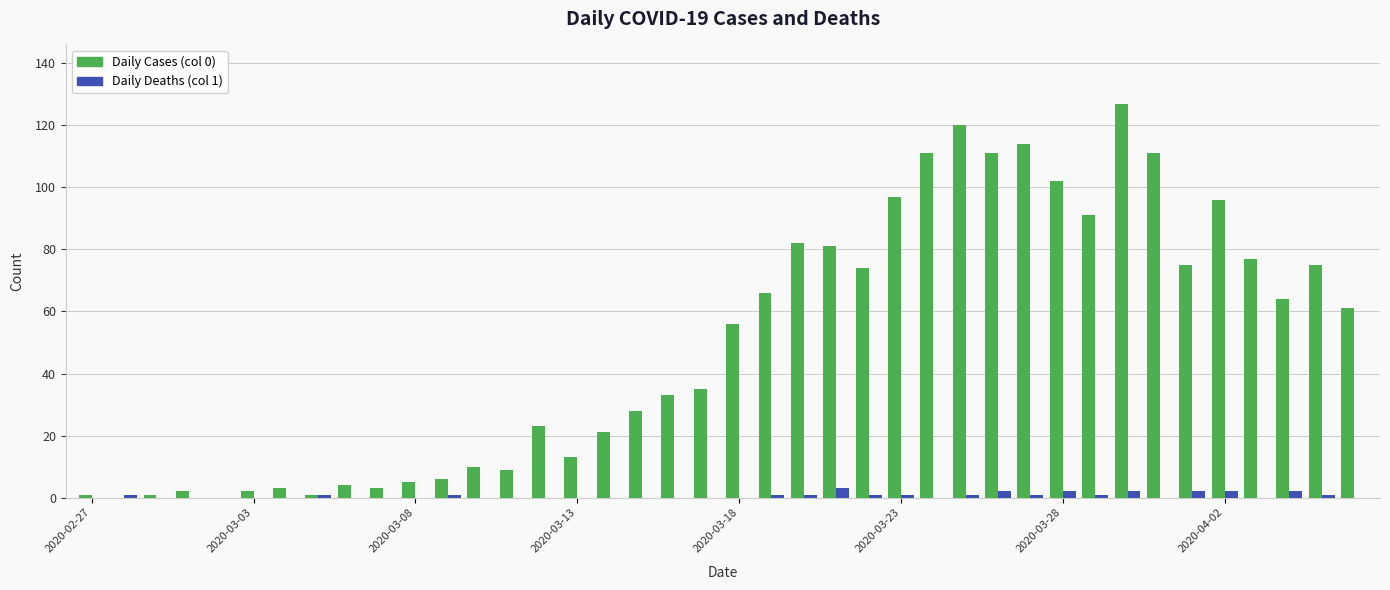

What is the greatest value displayed?

127